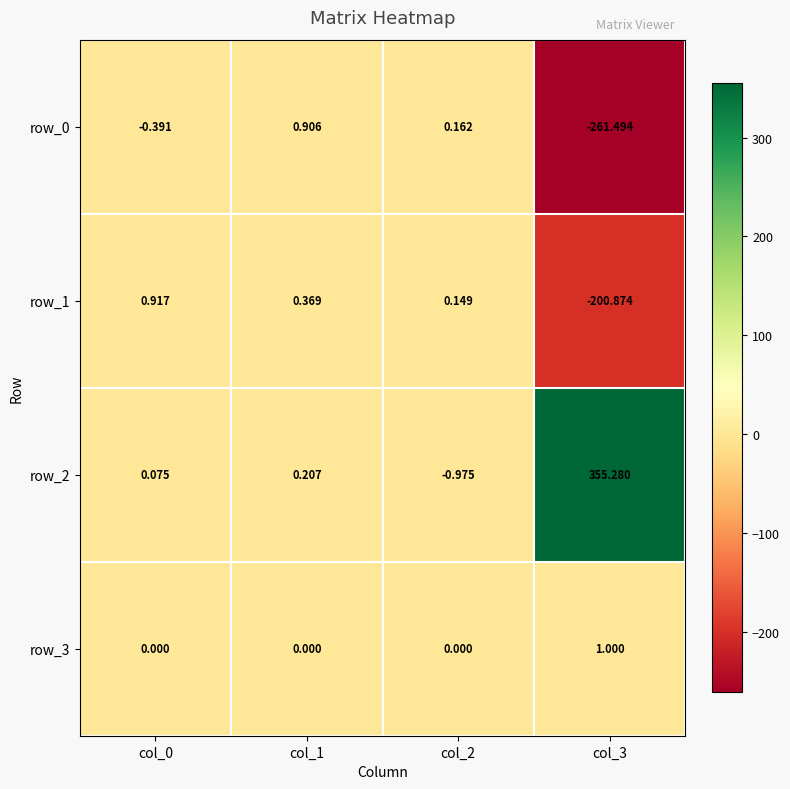

How many values in row_1 are above zero?

3